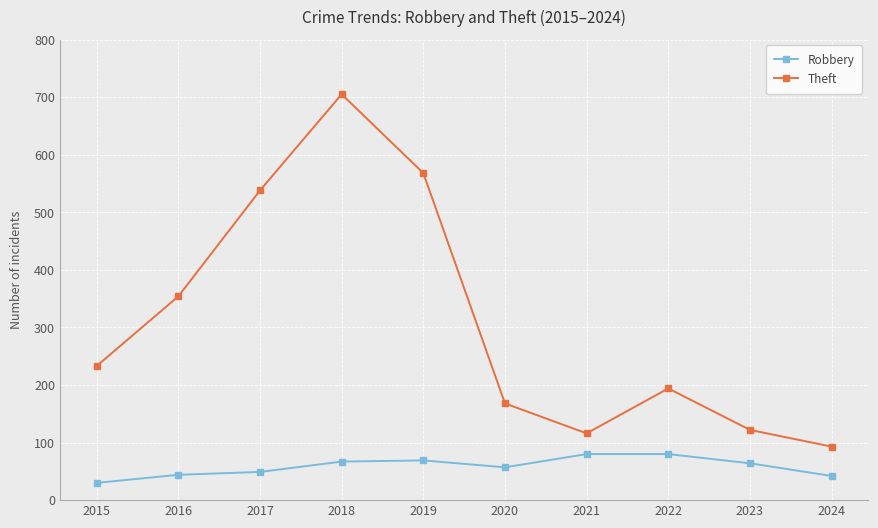

Is this an area chart (filled region under the line)?

No